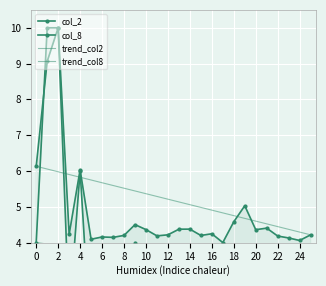

Where do col_2 and col_8 first cross each other?

0 and 2